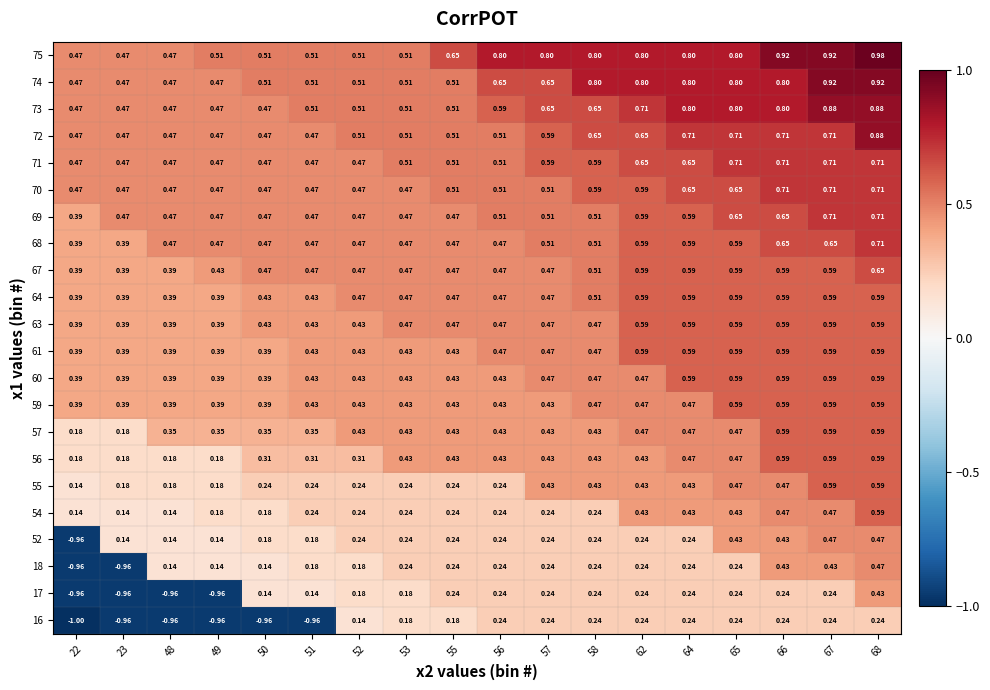

Is the value of 67 at 53 greater than the value of 74 at 65?

No